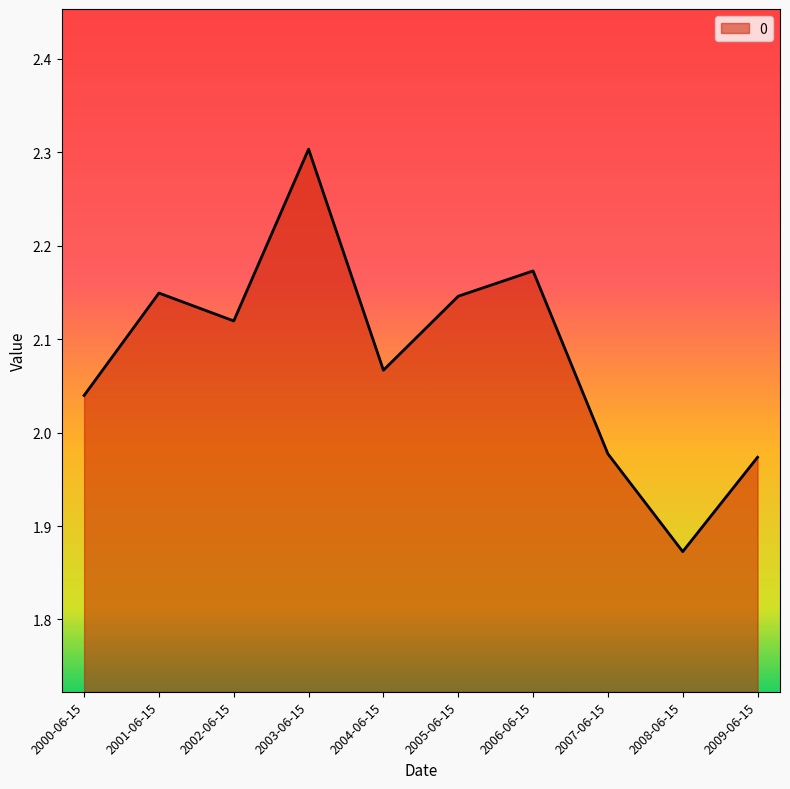

What is the greatest value displayed?

2.3